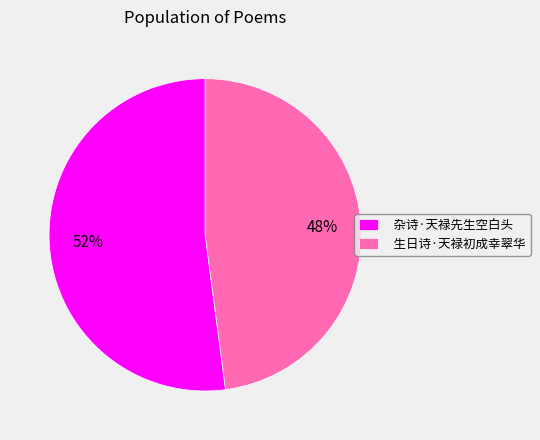

Is it true that 生日诗·天禄初成幸翠华 is 48% of the pie?

True